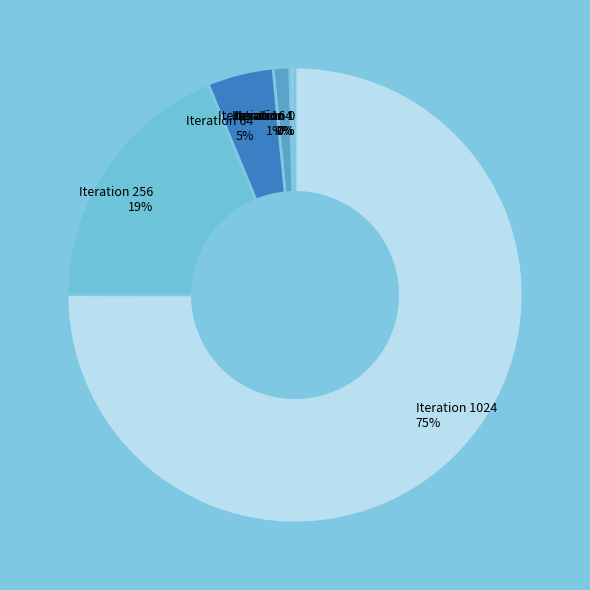

Between Iteration 4 and Iteration 64, which is larger?

Iteration 64